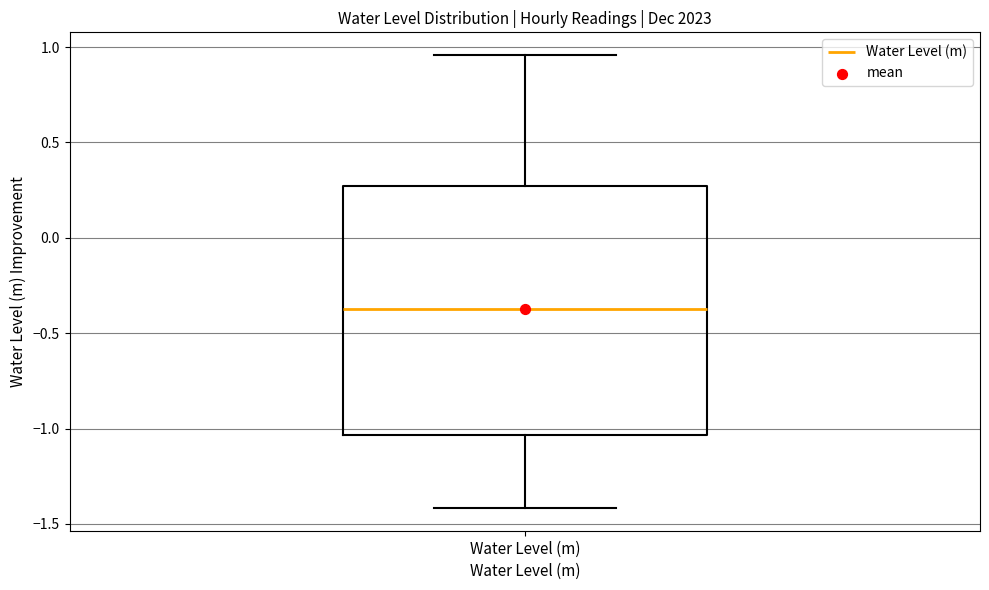

Read this box plot against the y-axis: the position of the median line, the range covered by the box, and the ends of both whiskers. The values are not printed on the chart, so give them approximately, as read against the axis.

median -0.40, box -1.05 to 0.25, whiskers -1.40 to 0.95